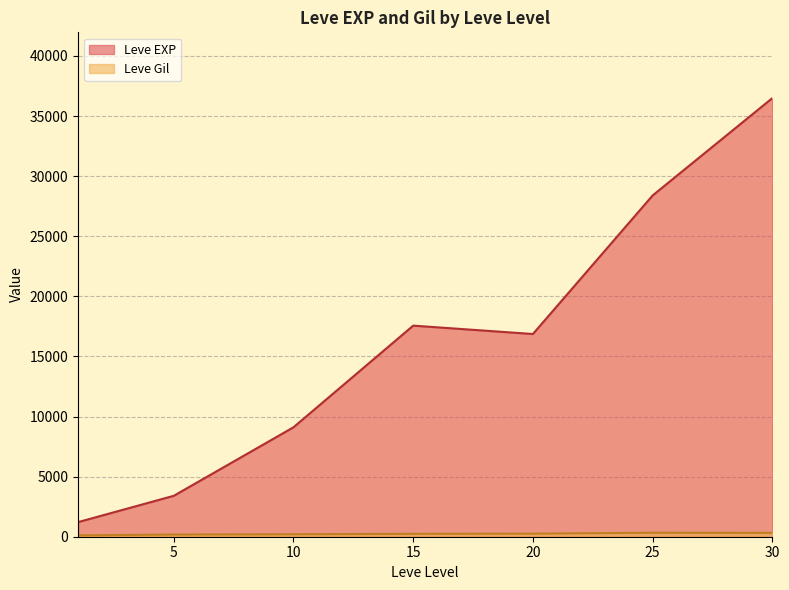

Where is Leve Gil nearest to the value 293?

5